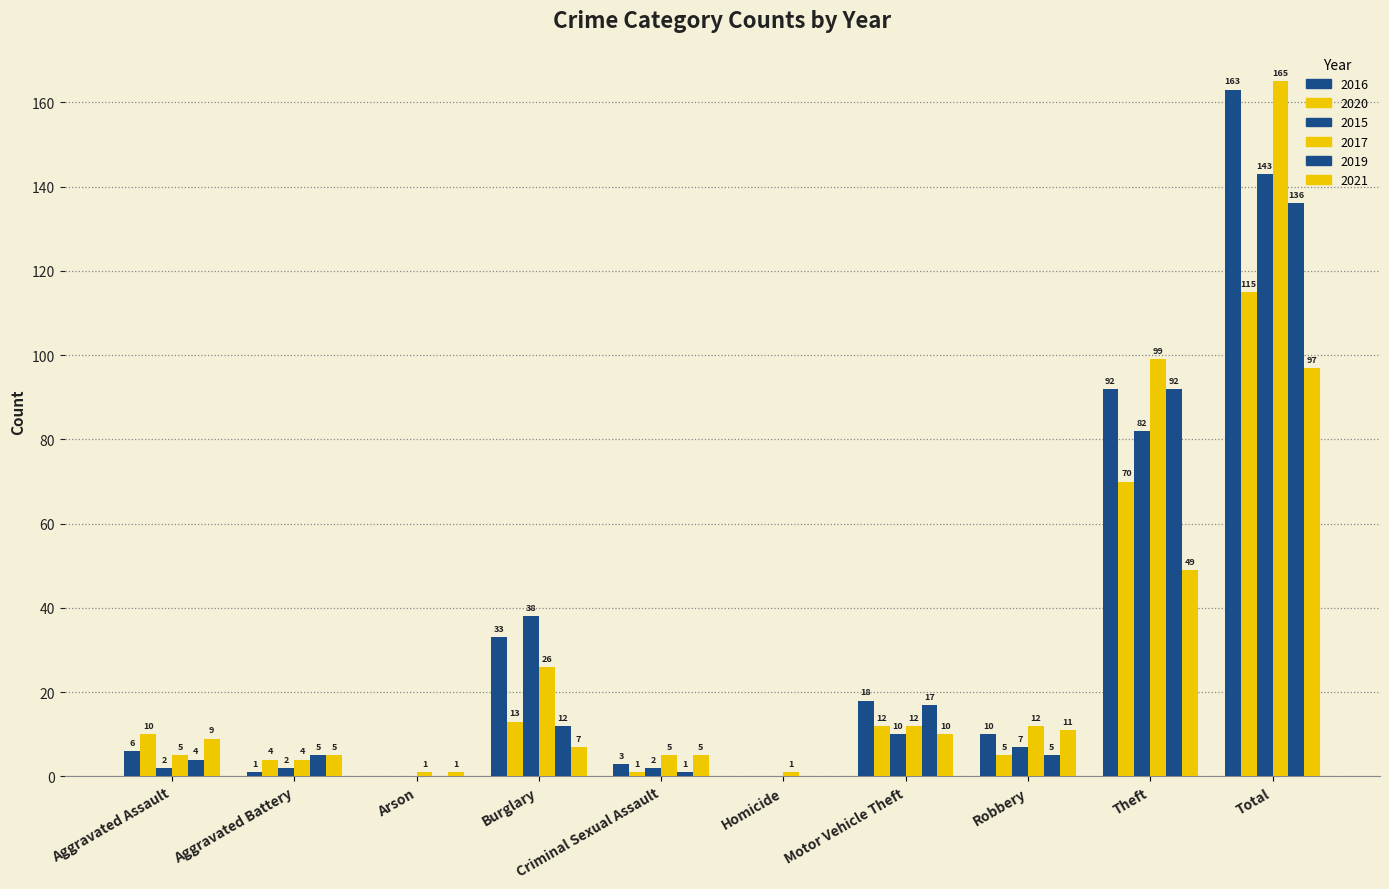

Rank the categories by 2015 value from highest to lowest.

Total, Theft, Burglary, Motor Vehicle Theft, Robbery, Aggravated Assault, Aggravated Battery, Criminal Sexual Assault, Arson, Homicide